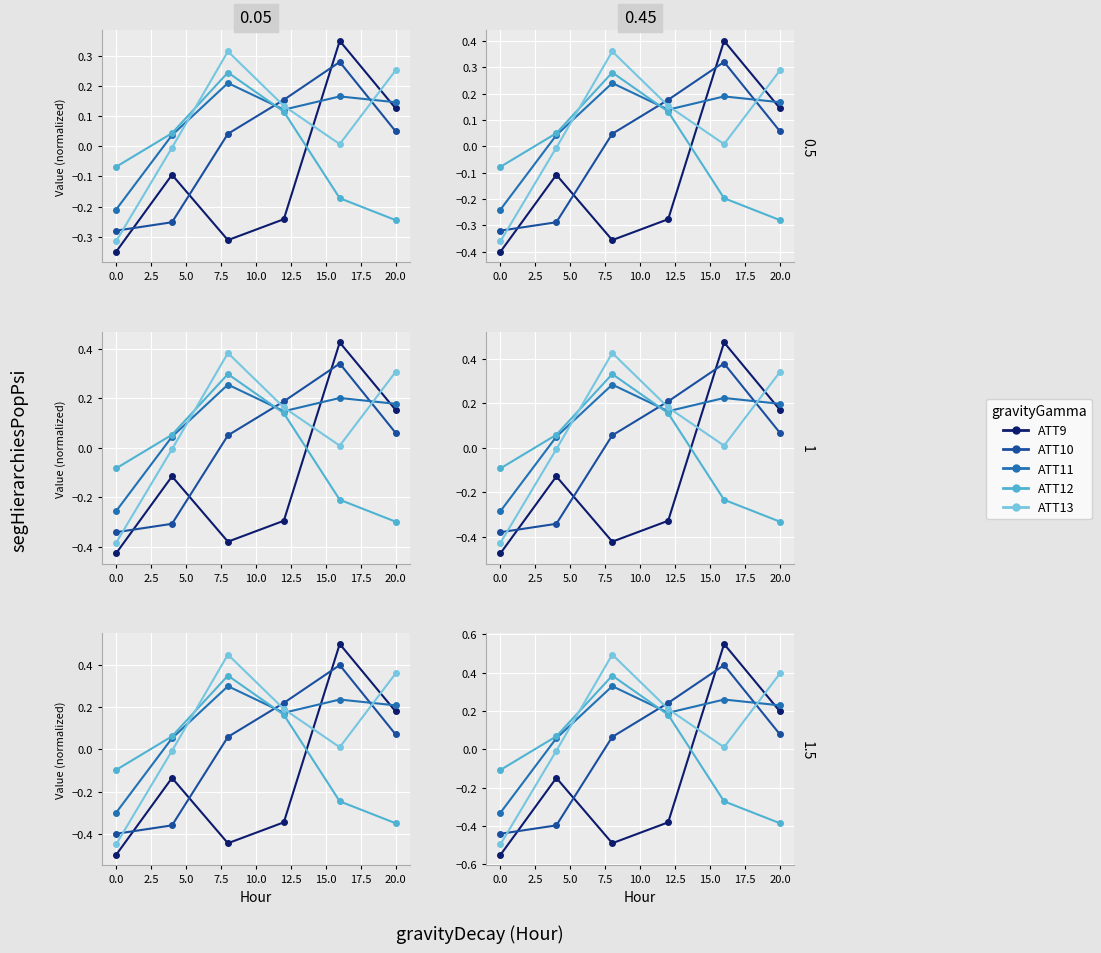

After their last crossing, which series has the higher values: ATT10 or ATT11?

ATT11